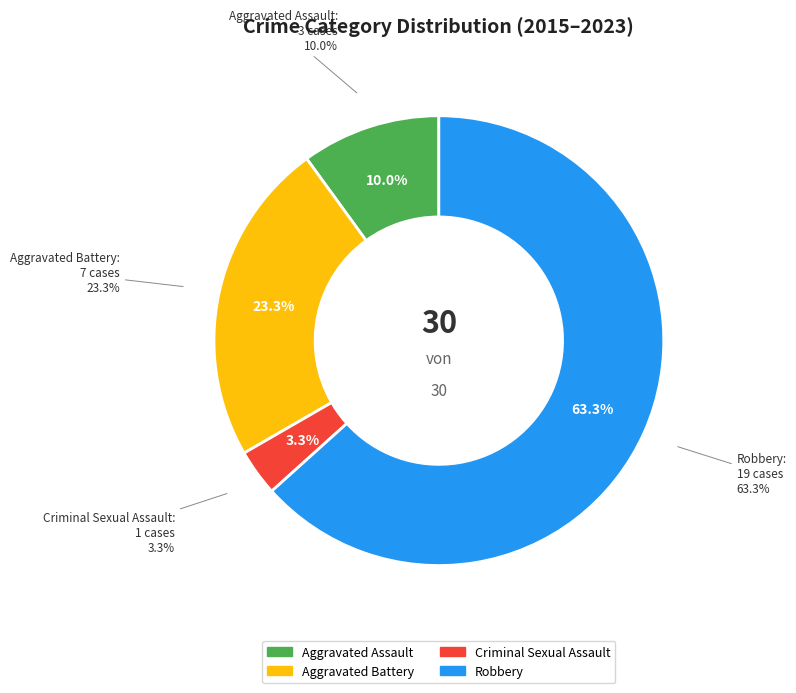

To the nearest percent, what is the average slice percentage?

25%